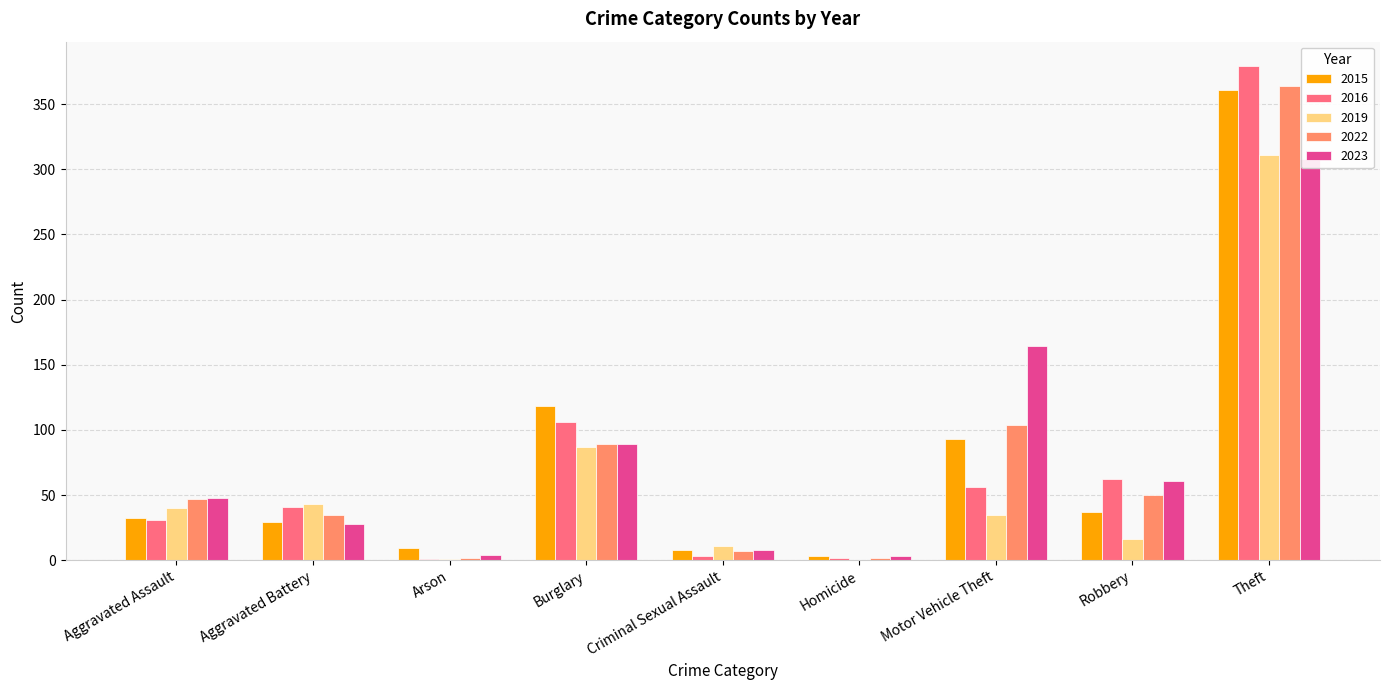

At how many categories does at least one series exceed 255?

1